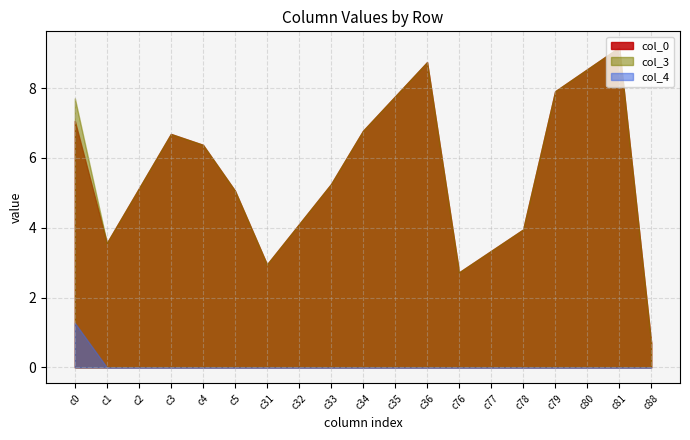

At which category is the sum across all series the highest?

c81